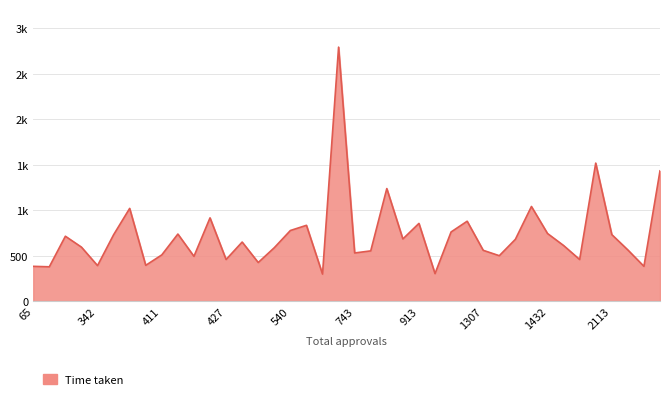

Is this an area chart (filled region under the line)?

Yes